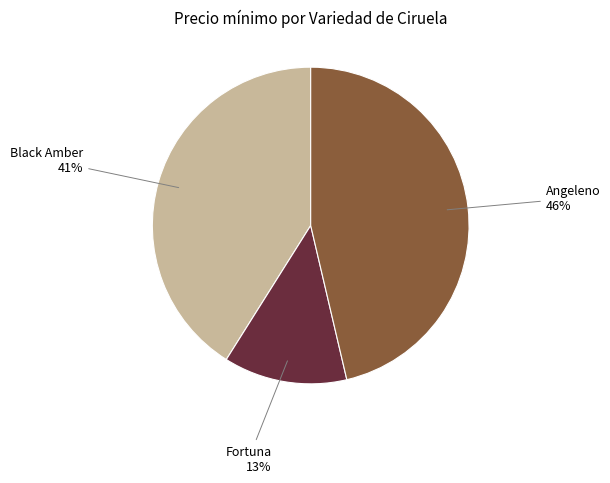

How many slices are in this pie chart?

3